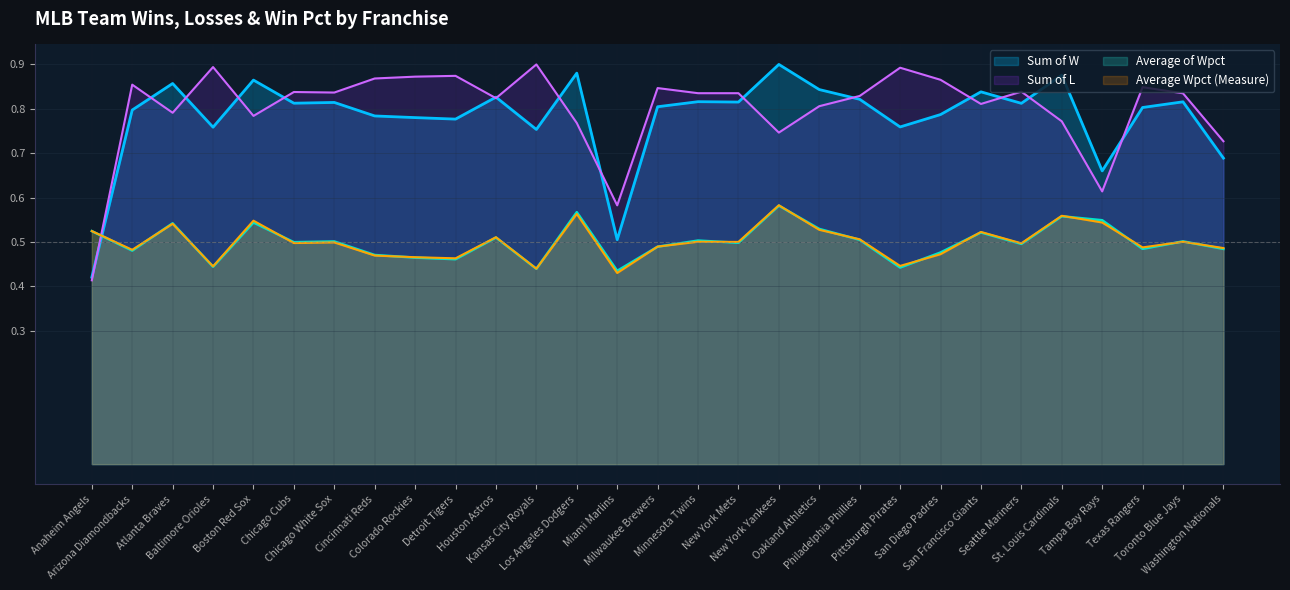

How many interior local peaks does the Average of Wpct series have?

10